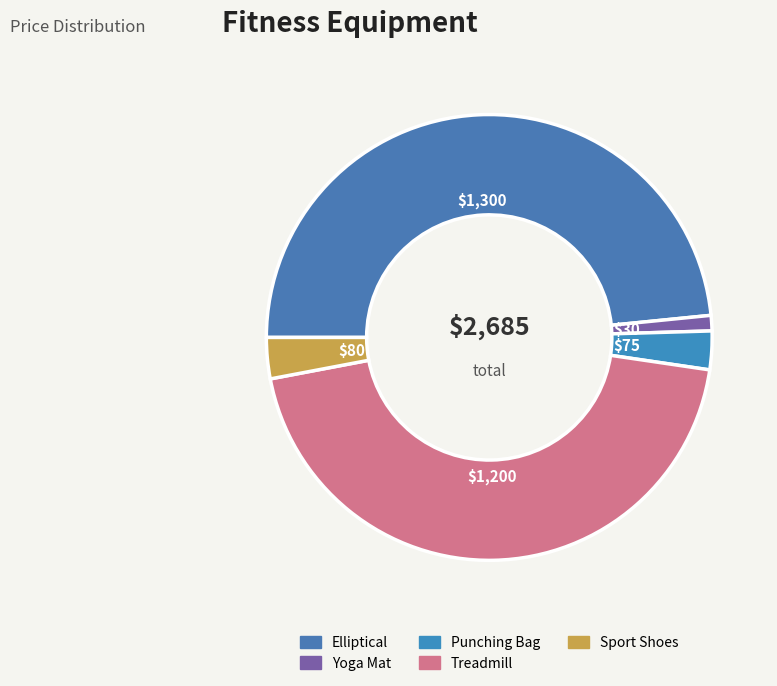

Which has a higher value, Punching Bag or Treadmill?

Treadmill